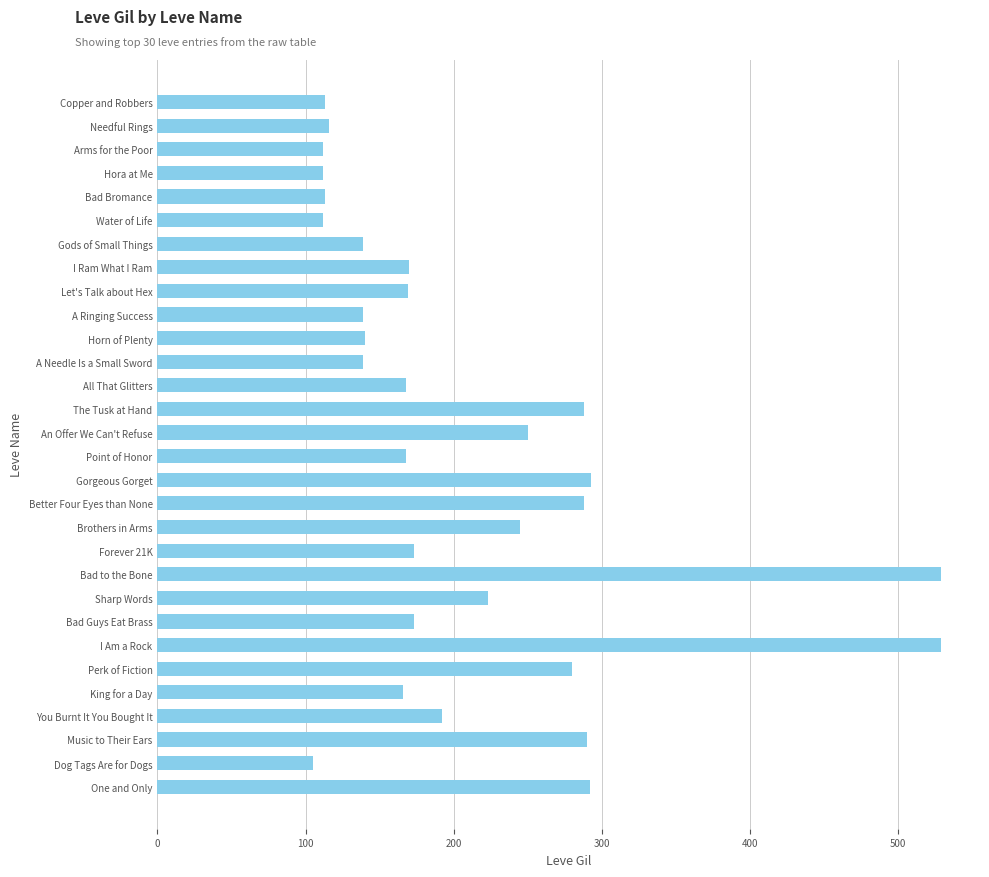

What is the difference between the maximum and second lowest values?

417